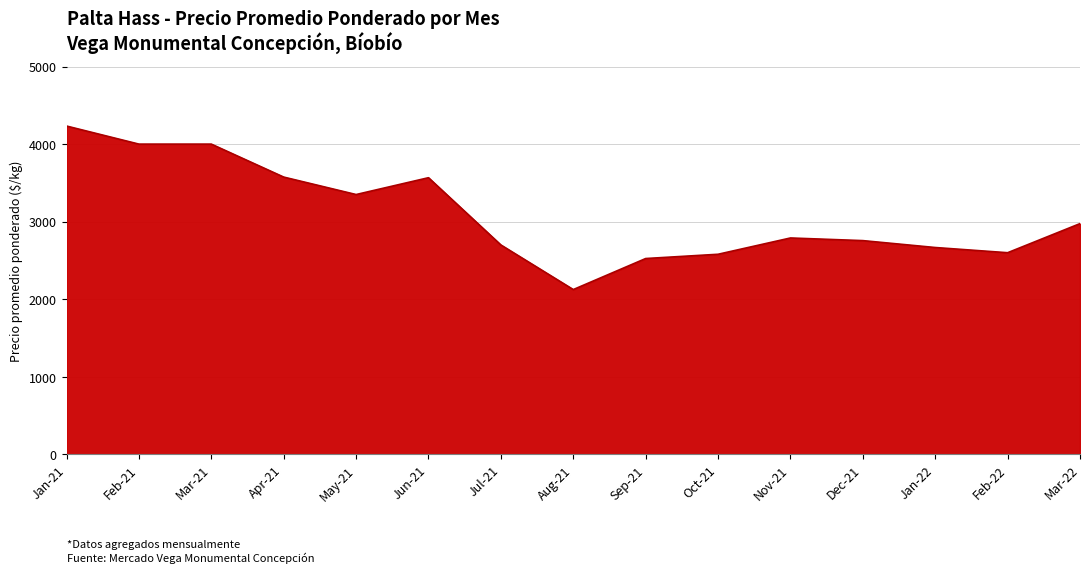

What is the difference between the maximum and minimum values?

2108